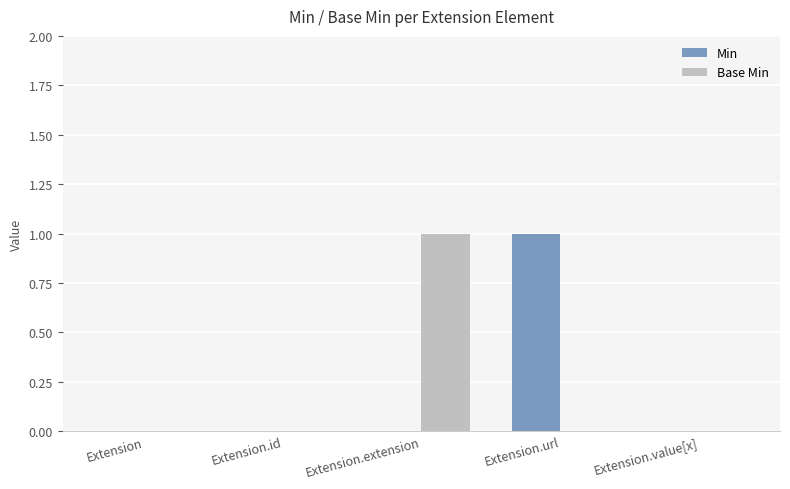

The Min series shows 1 at Extension.id. True or false?

False